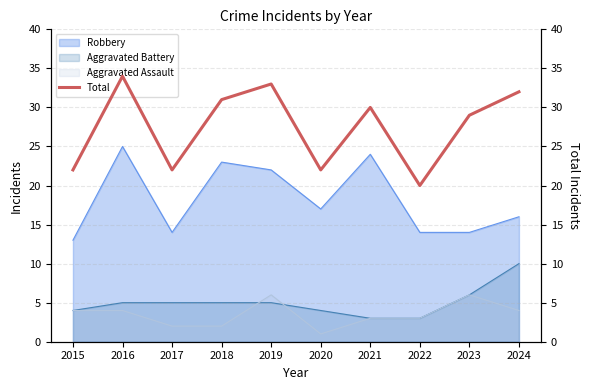

The Robbery series shows 14 at 2017. True or false?

True